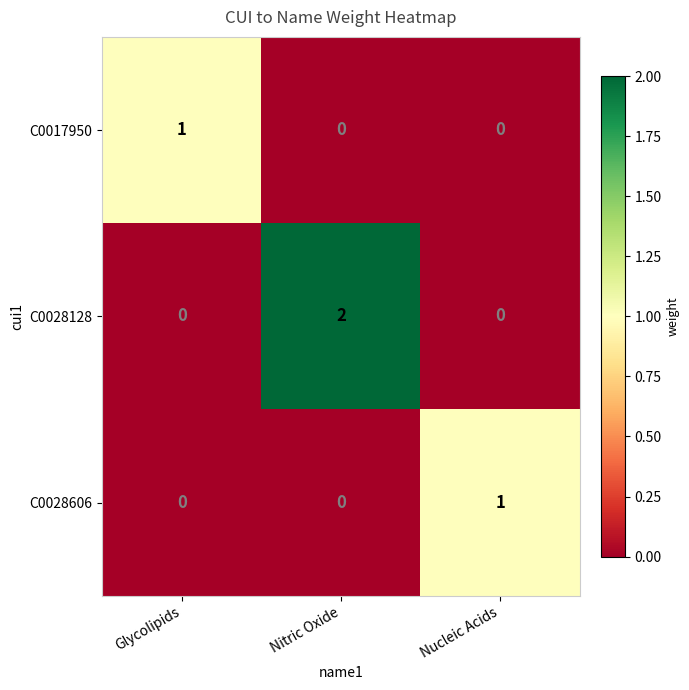

Which series changed the most between Nitric Oxide and Nucleic Acids?

C0028128